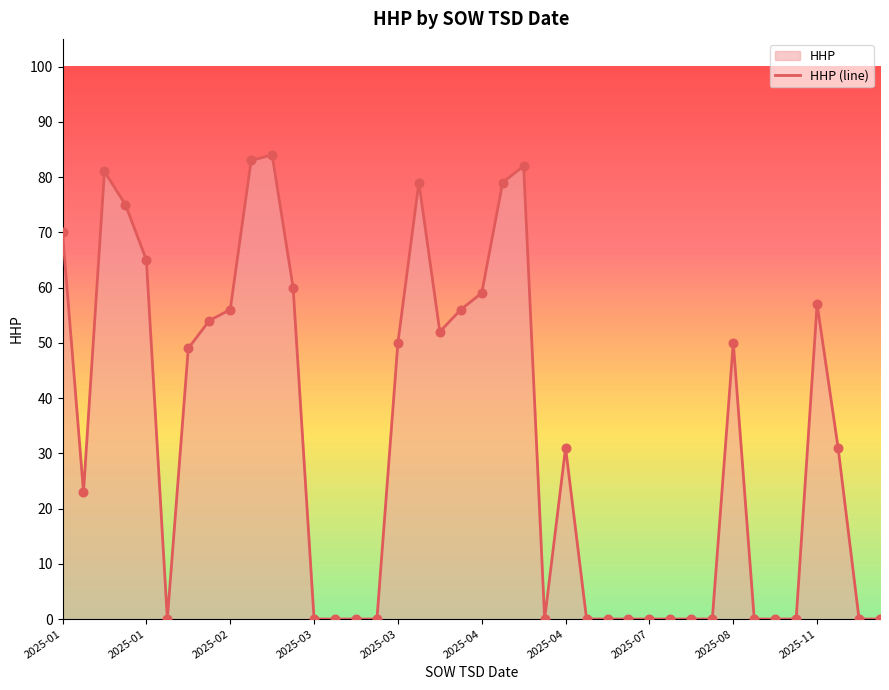

Between 39 and 14, which is larger?

39